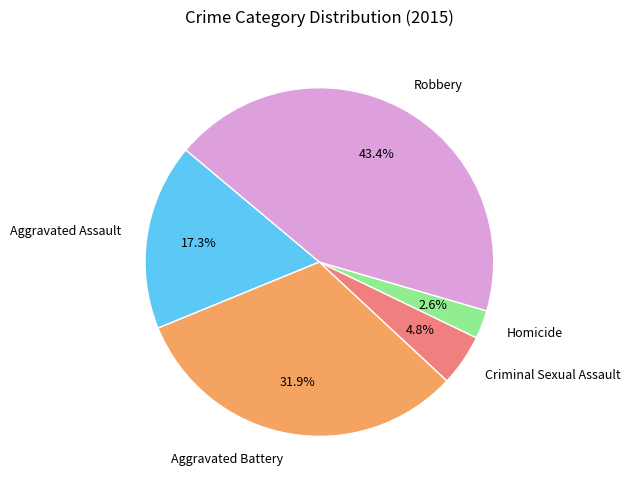

Is it true that Aggravated Assault is 28% of the pie?

False